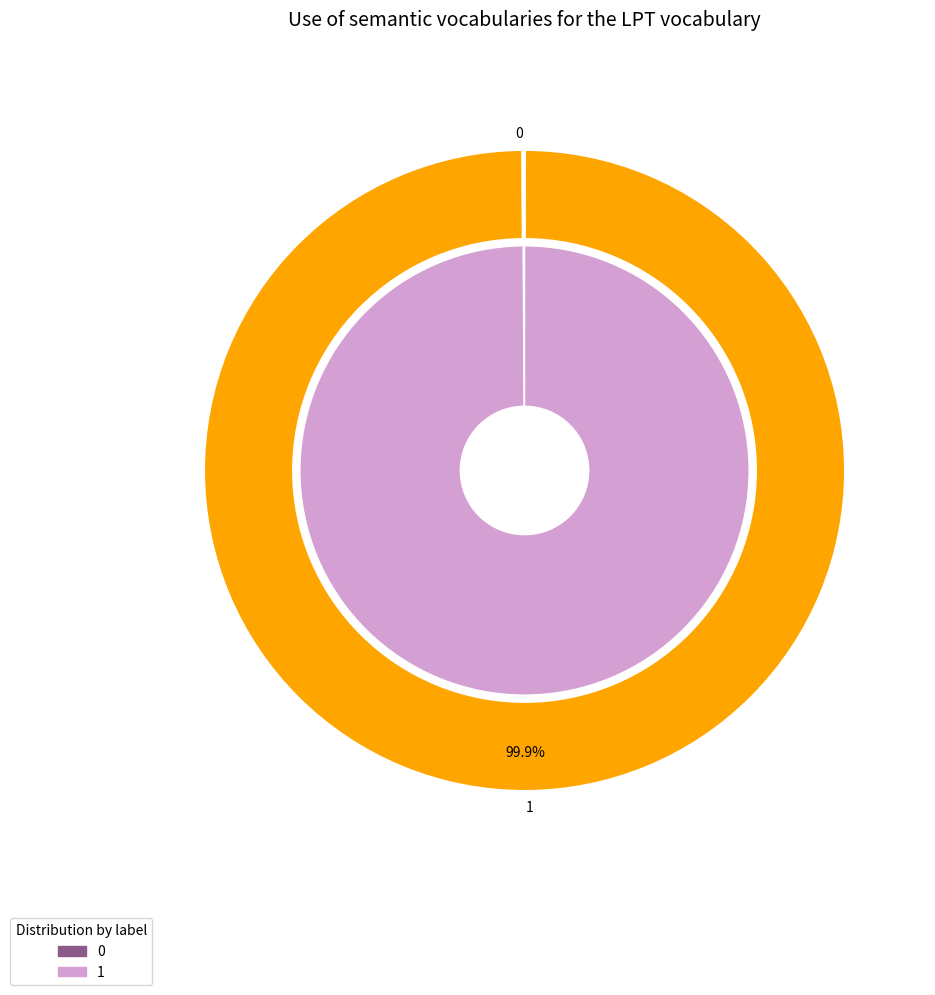

What is the change in value from 0 to 1?

+1